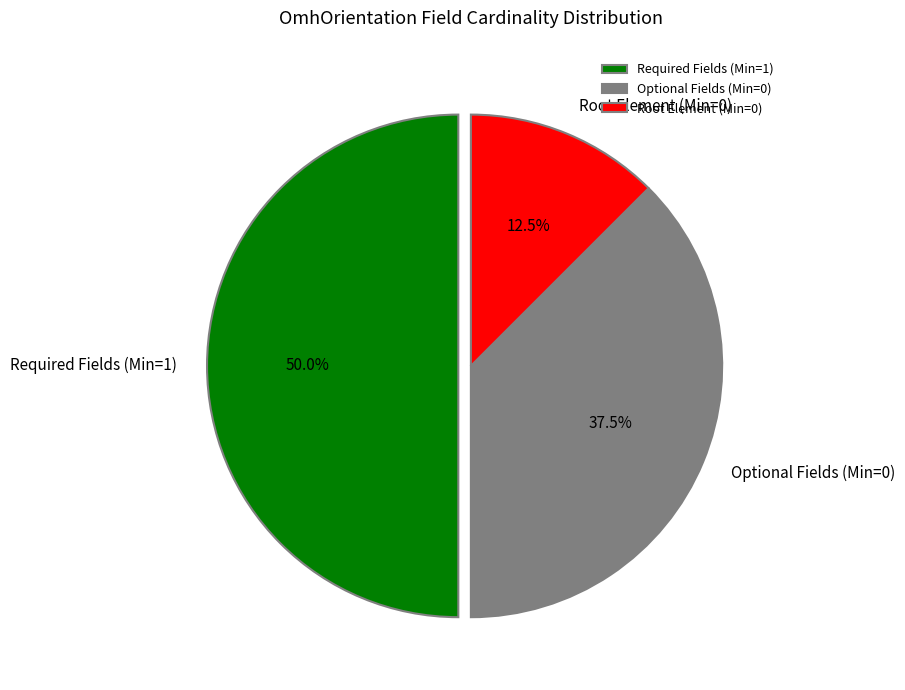

Which category has the smallest portion of the pie?

Root Element (Min=0)